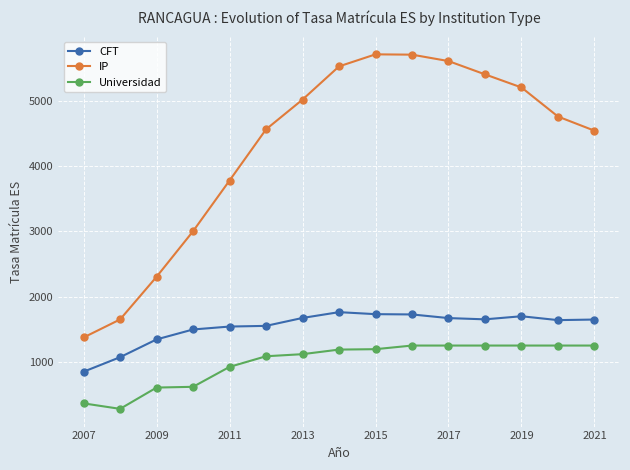

What is the maximum value for CFT?

1764.9